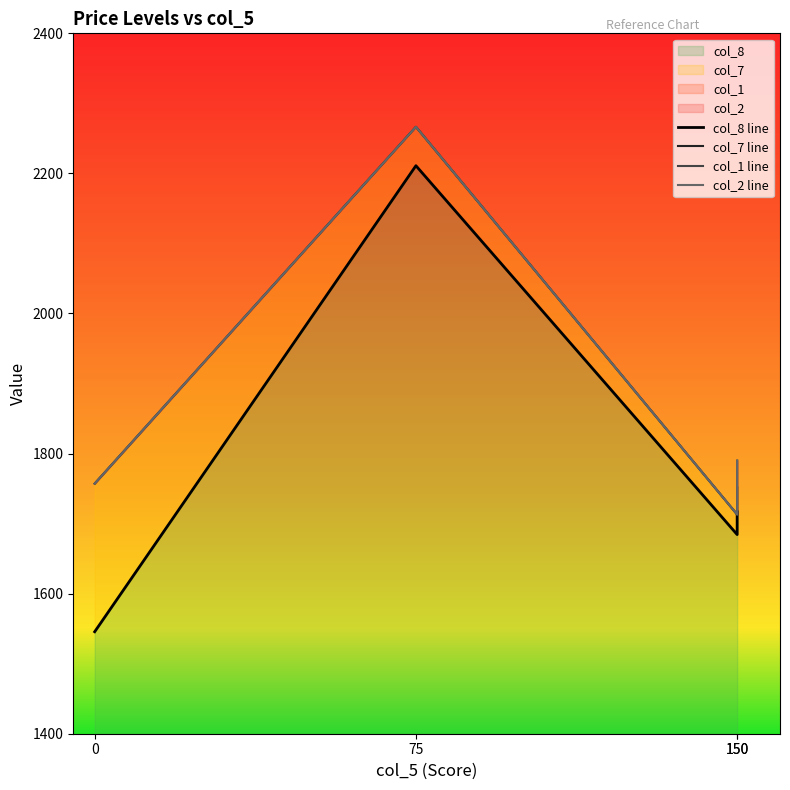

Rank the series at 150 from lowest to highest value.

col_8 line, col_7 line, col_1 line, col_2 line